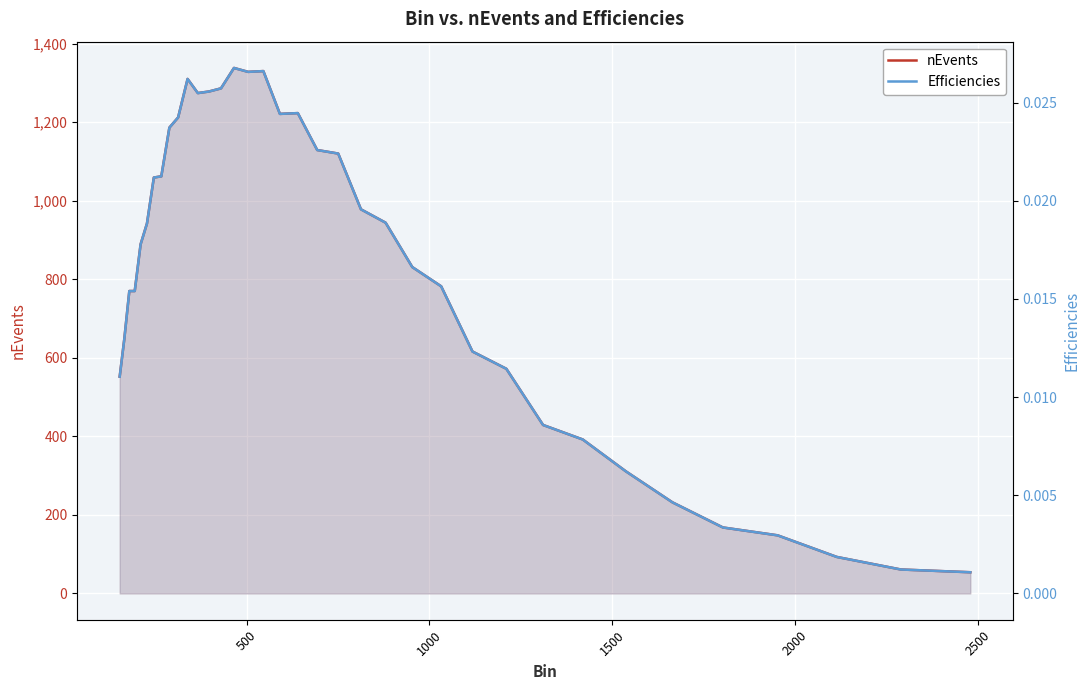

Is the value of nEvents at 8 greater than the value of Efficiencies at 13?

Yes